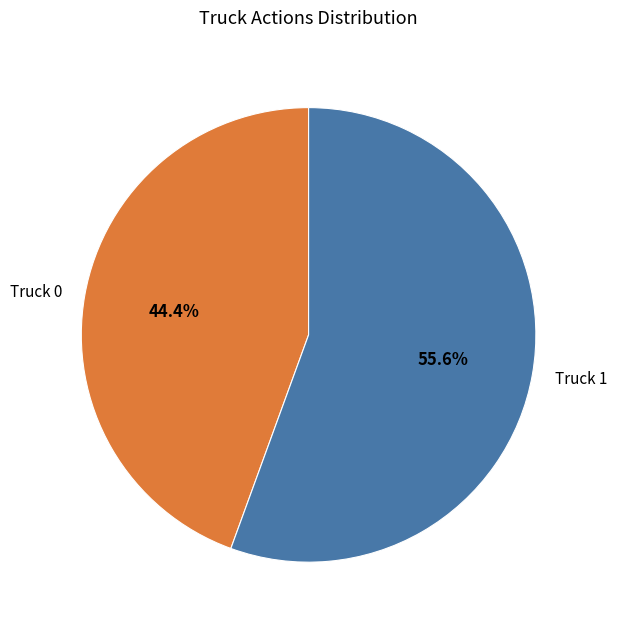

Approximately how many times larger is the value at Truck 0 compared to Truck 1?

0.8